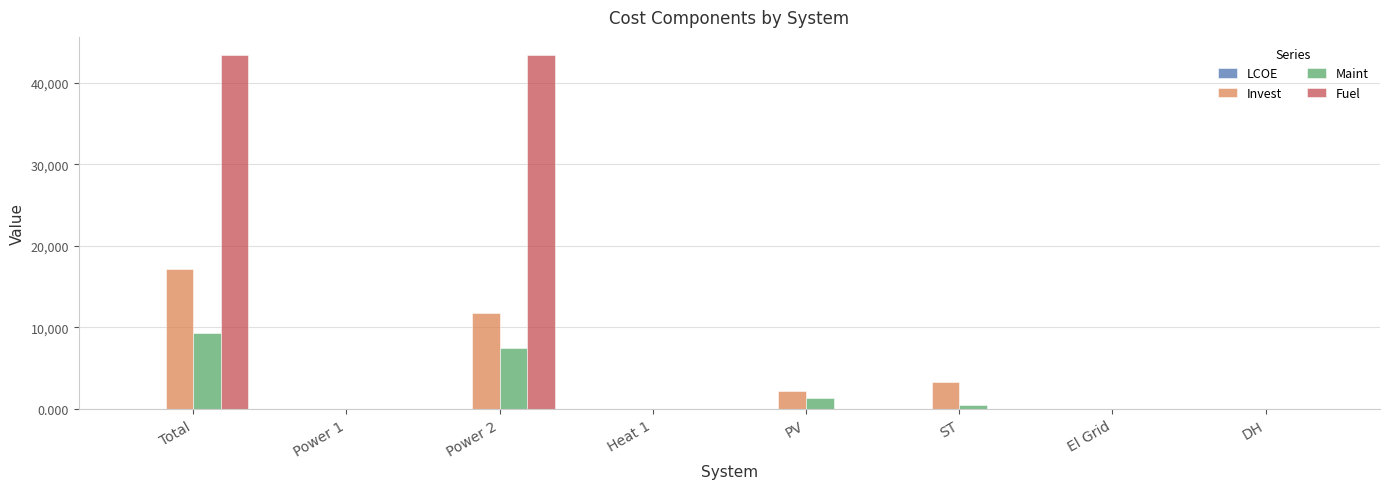

Which series has the largest total across all categories?

Fuel